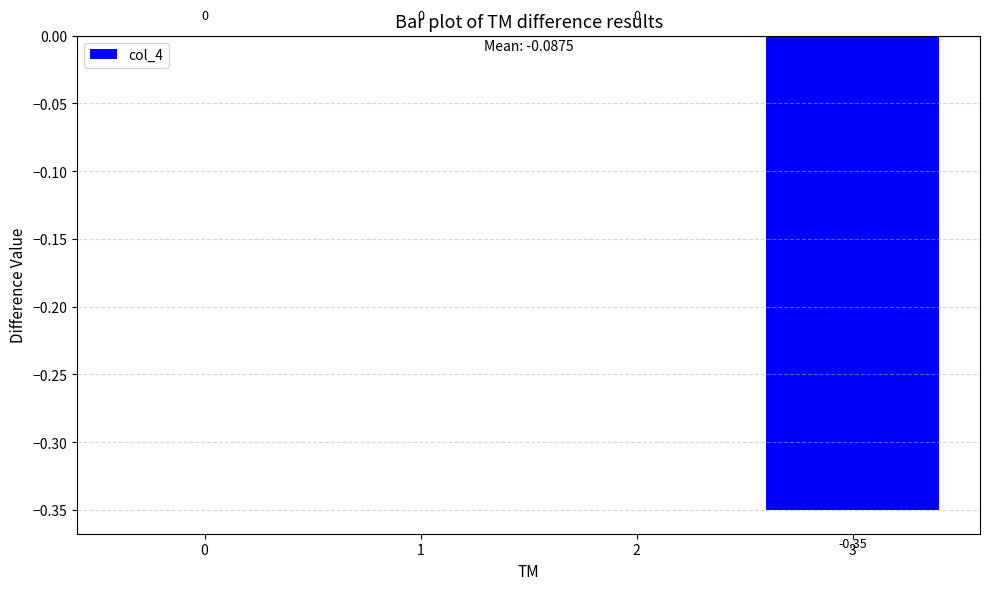

Rank the categories by value from highest to lowest.

0, 1, 2, 3